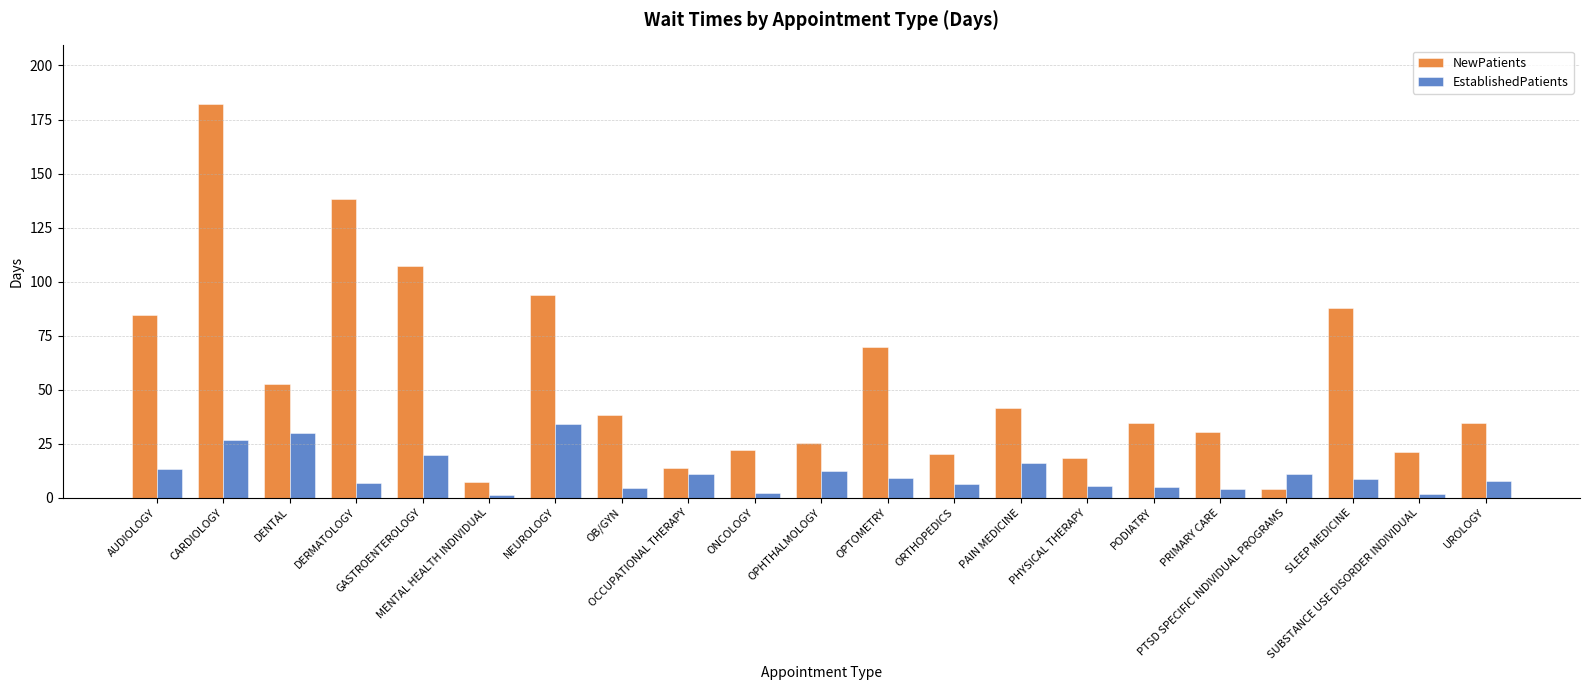

Which series has the widest spread of values?

NewPatients